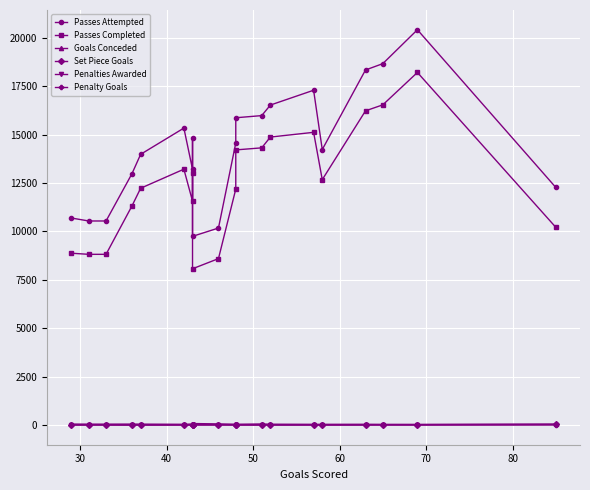

Count the Penalty Goals values in the range 3 to 5.

14